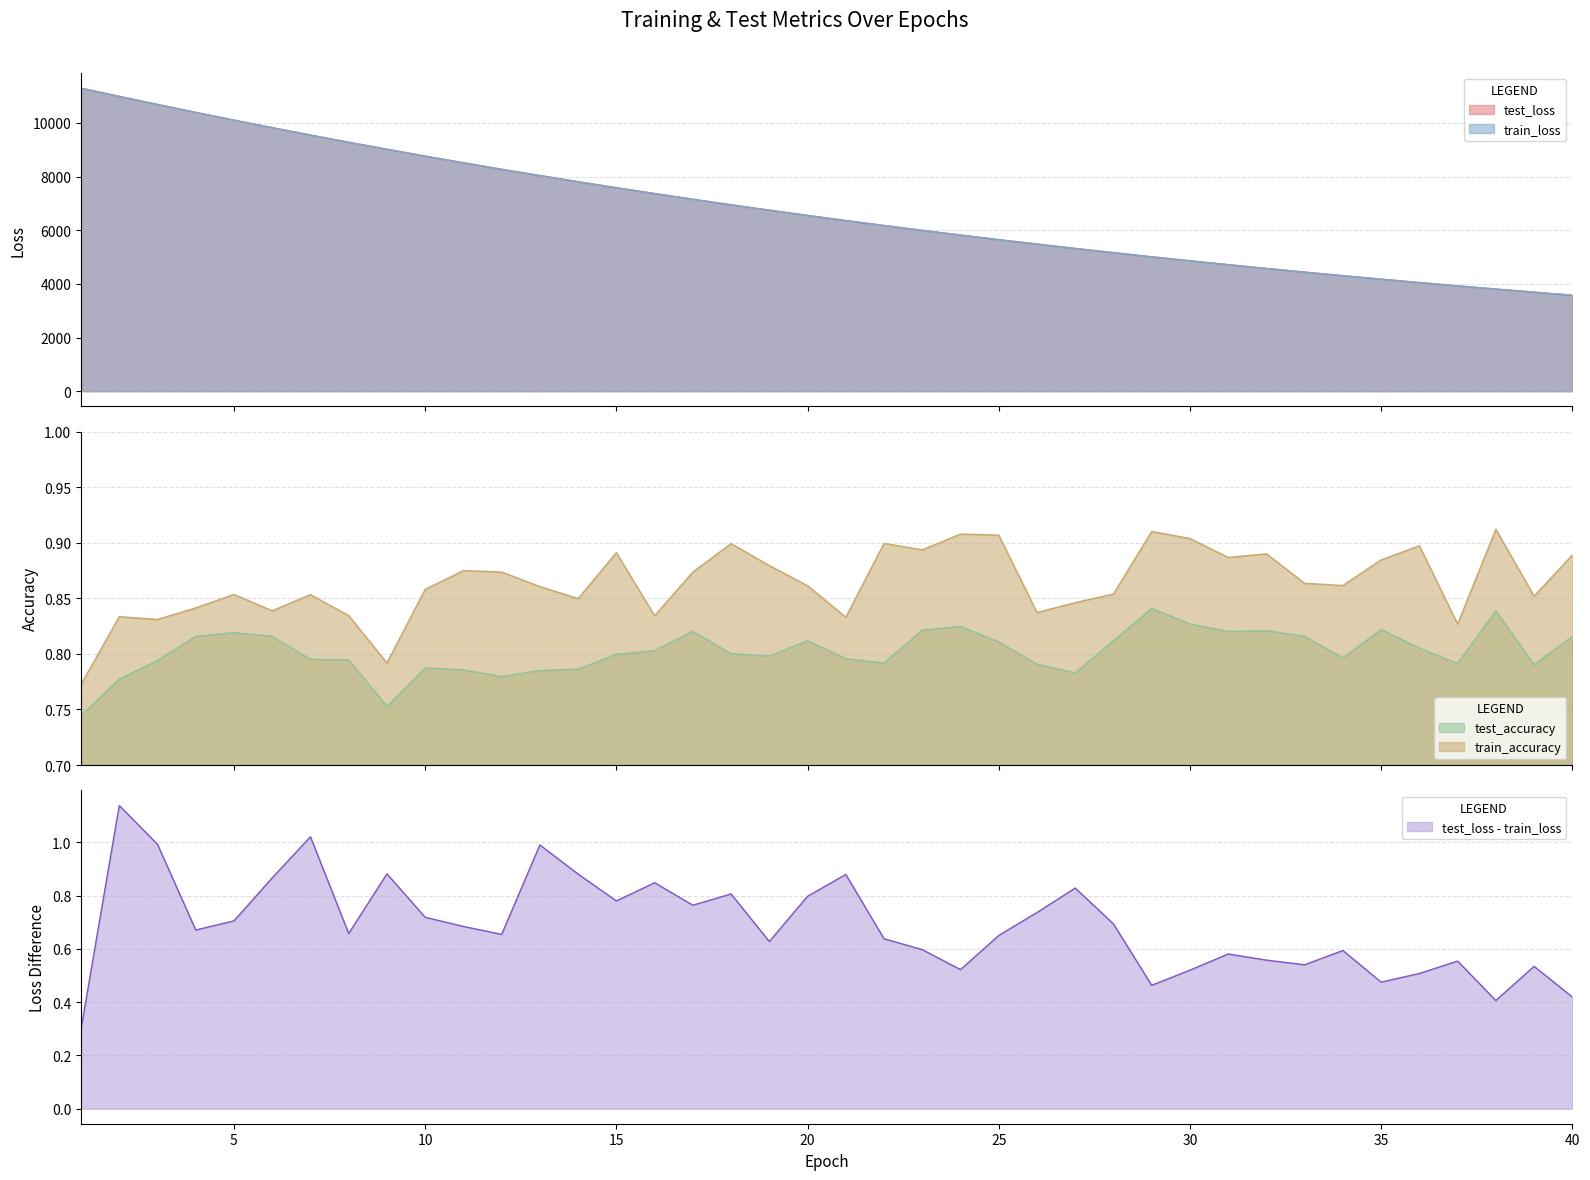

Is it true that test_loss equals 10651.6 at 13?

False